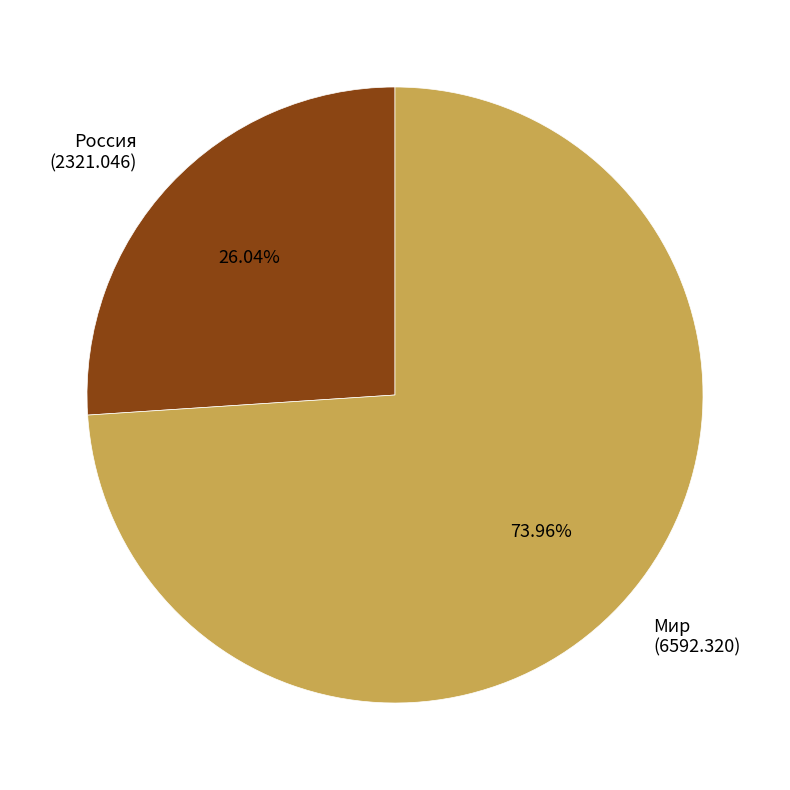

How many segments does this pie chart have?

2